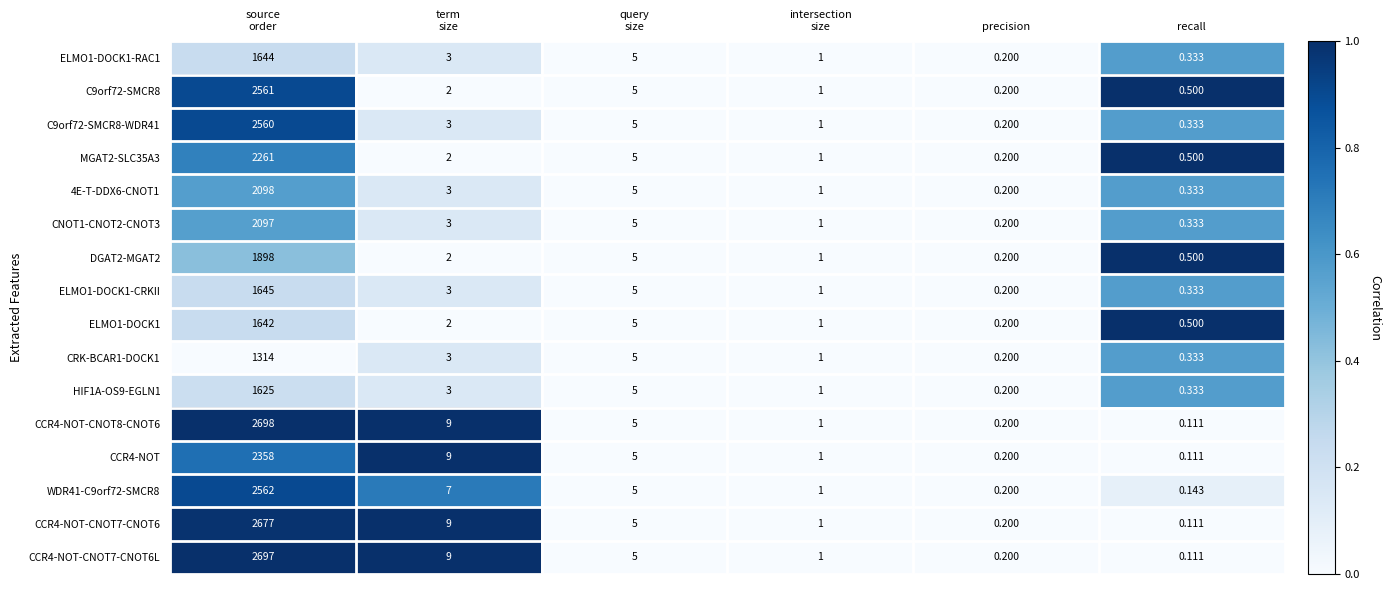

Which category has the lowest value in the HIF1A-OS9-EGLN1 series?

precision